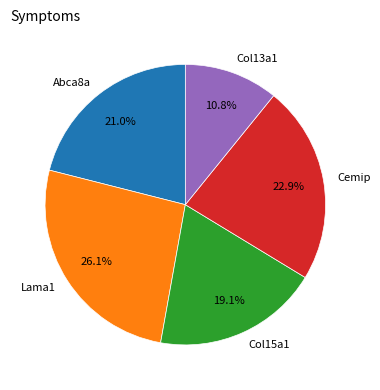

Is Cemip the majority of the pie?

No